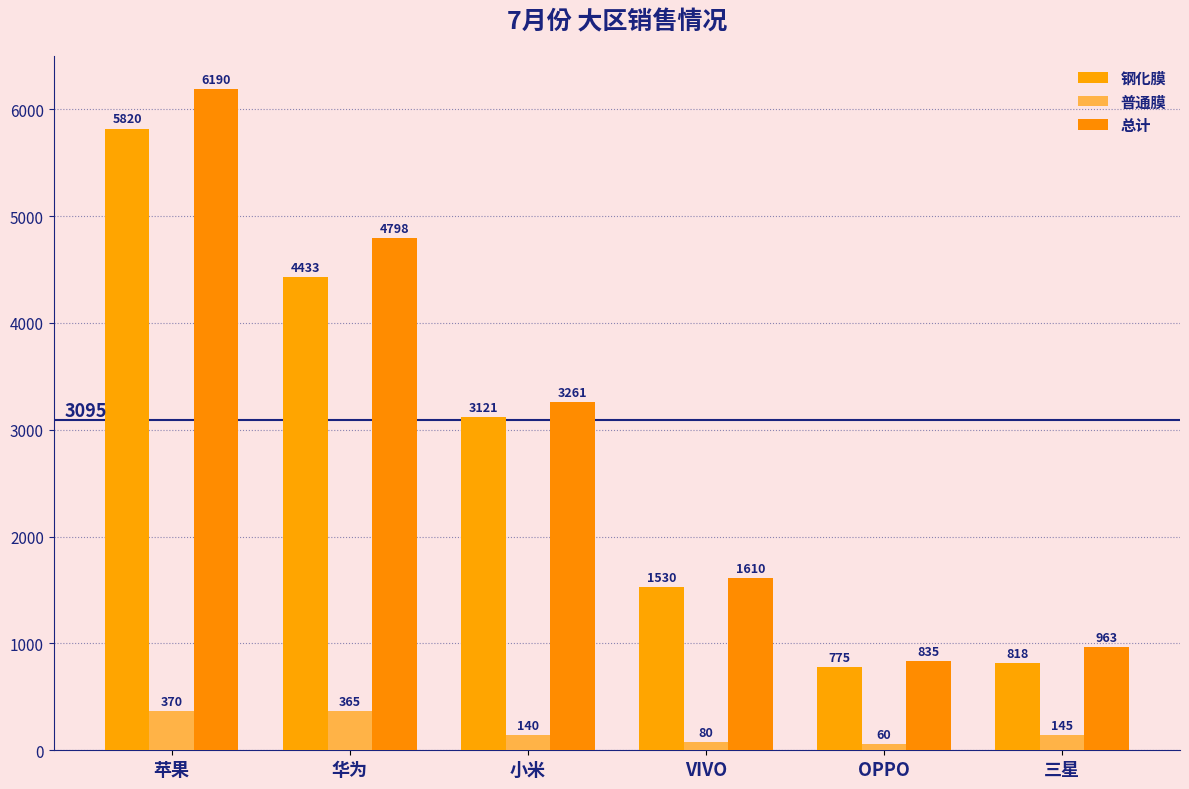

Reading left to right, list all the values displayed in this chart.

钢化膜: 5819.5	4433.0	3120.6	1530.4	775.0	817.8
普通膜: 370.0	365.0	140.0	80.0	60.0	145.0
总计: 6189.5	4798.0	3260.6	1610.4	835.0	962.8